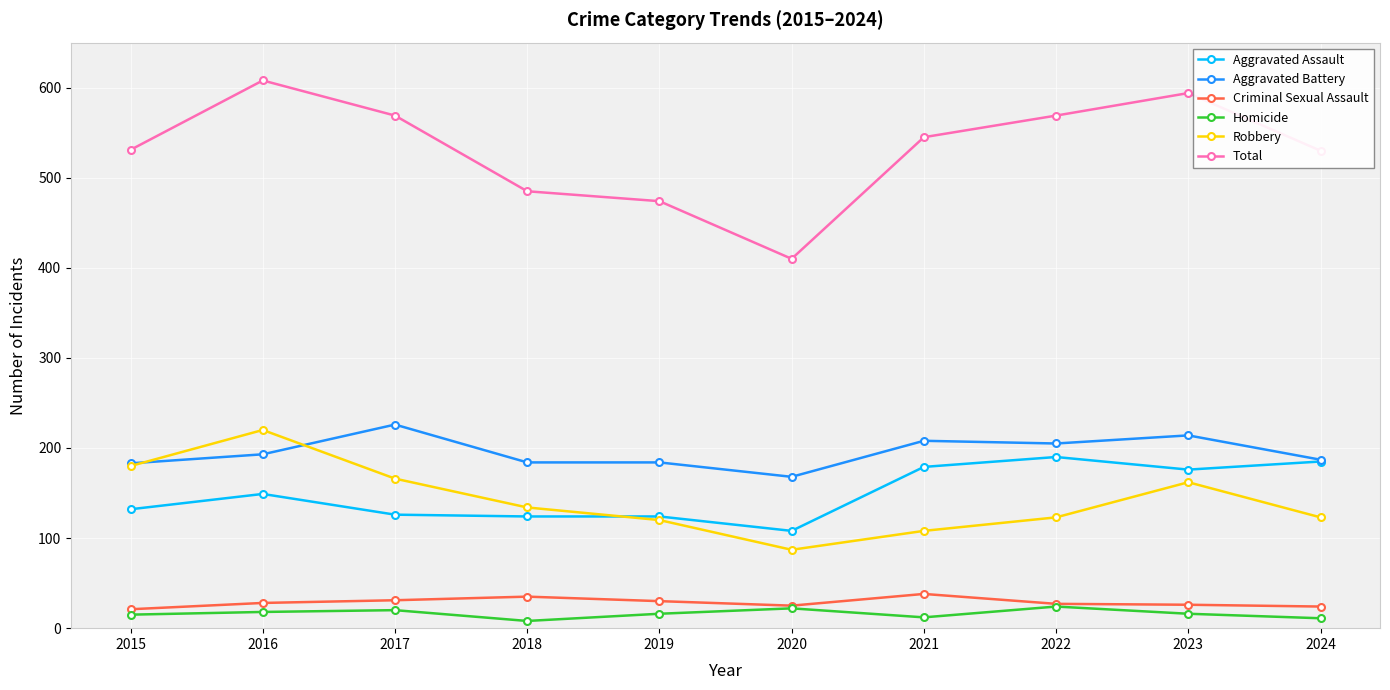

What is the difference between the highest and lowest values at 2016?

590